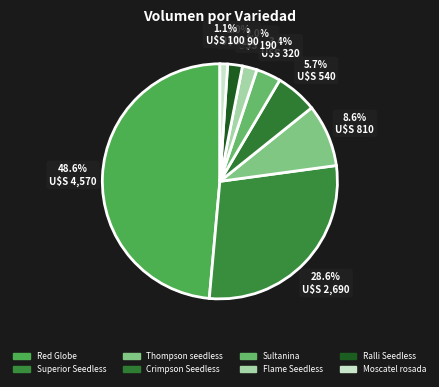

Combined, do Sultanina and Red Globe account for over 50%?

Yes